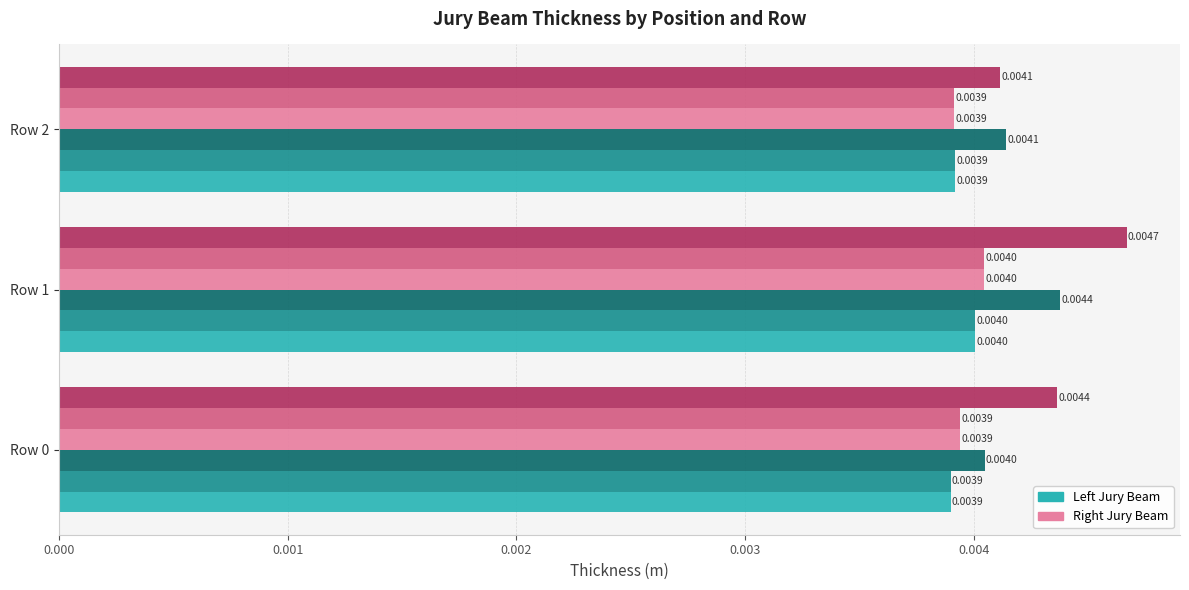

At which category is the sum across all series the highest?

Row 1